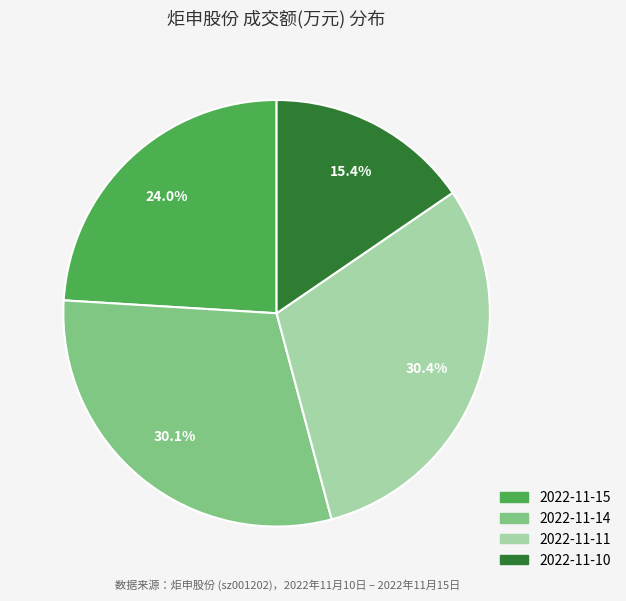

Do 2022-11-15 and 2022-11-10 together represent more than half of the pie?

No